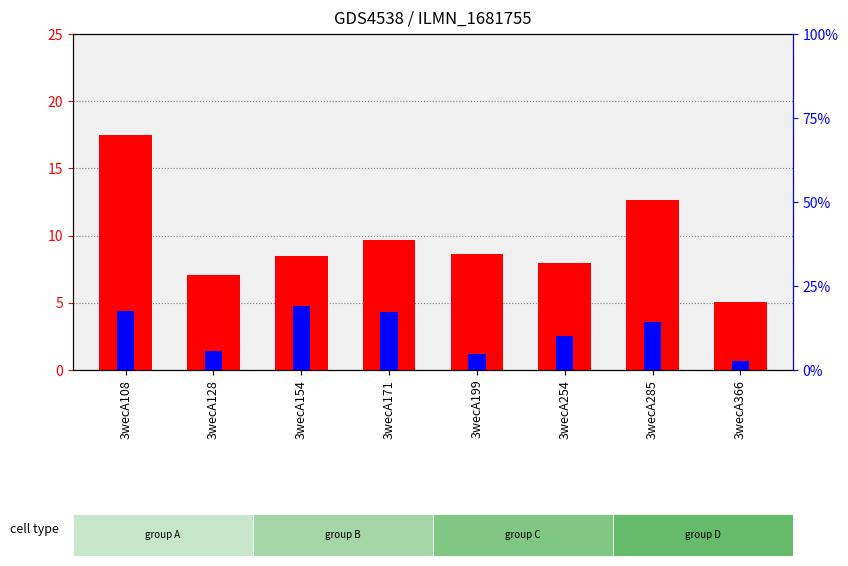

Is the value of col_6 (count) at 3wecA285 greater than the value of col_7 (percentile rank) at 3wecA154?

No